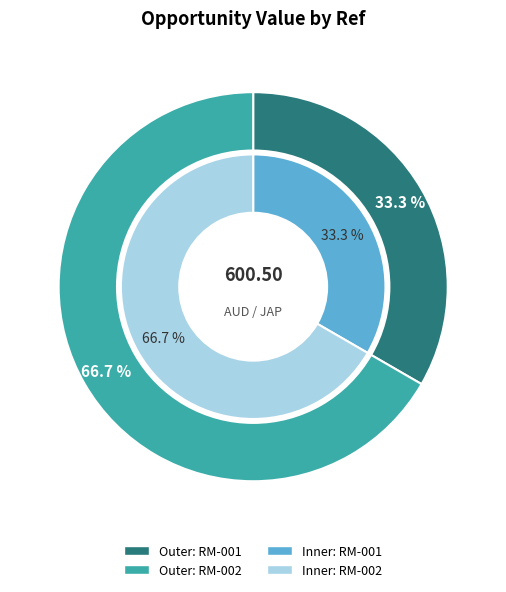

Which category has the smallest portion of the pie?

RM-001